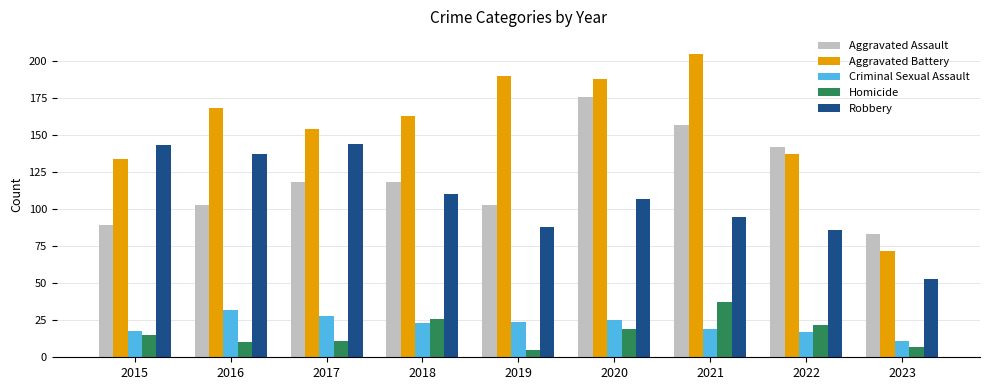

The value of Criminal Sexual Assault at 2020 is 25. True or false?

True